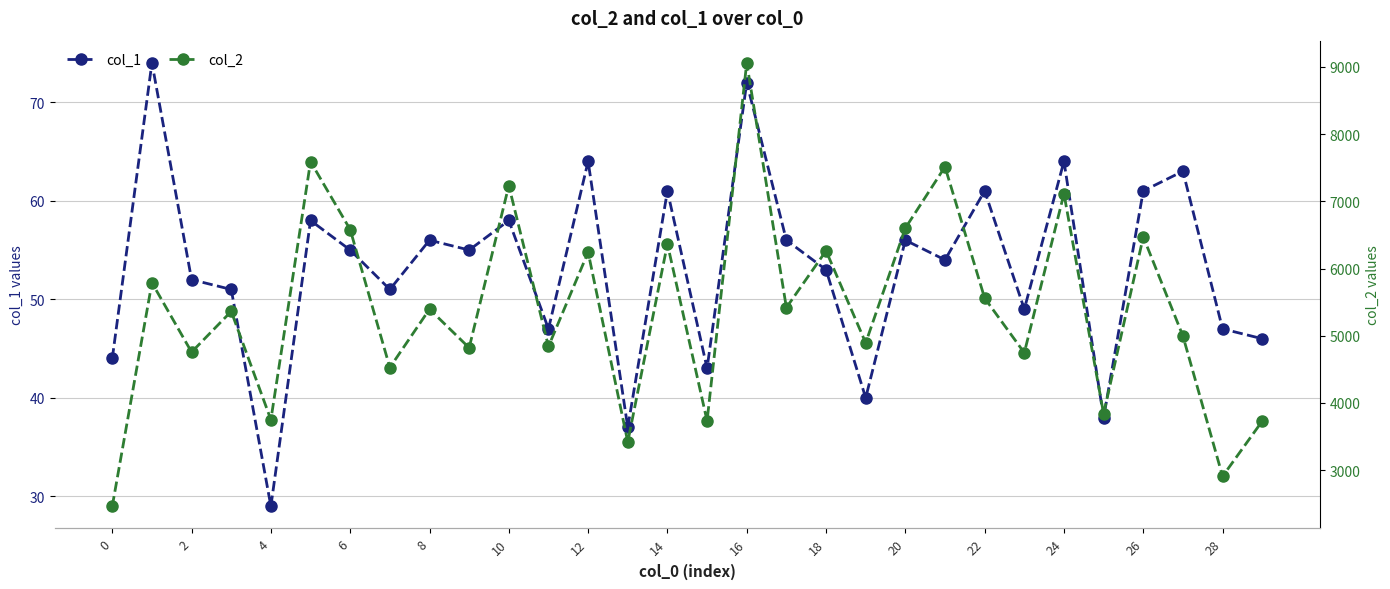

At which category is the sum across all series the highest?

16